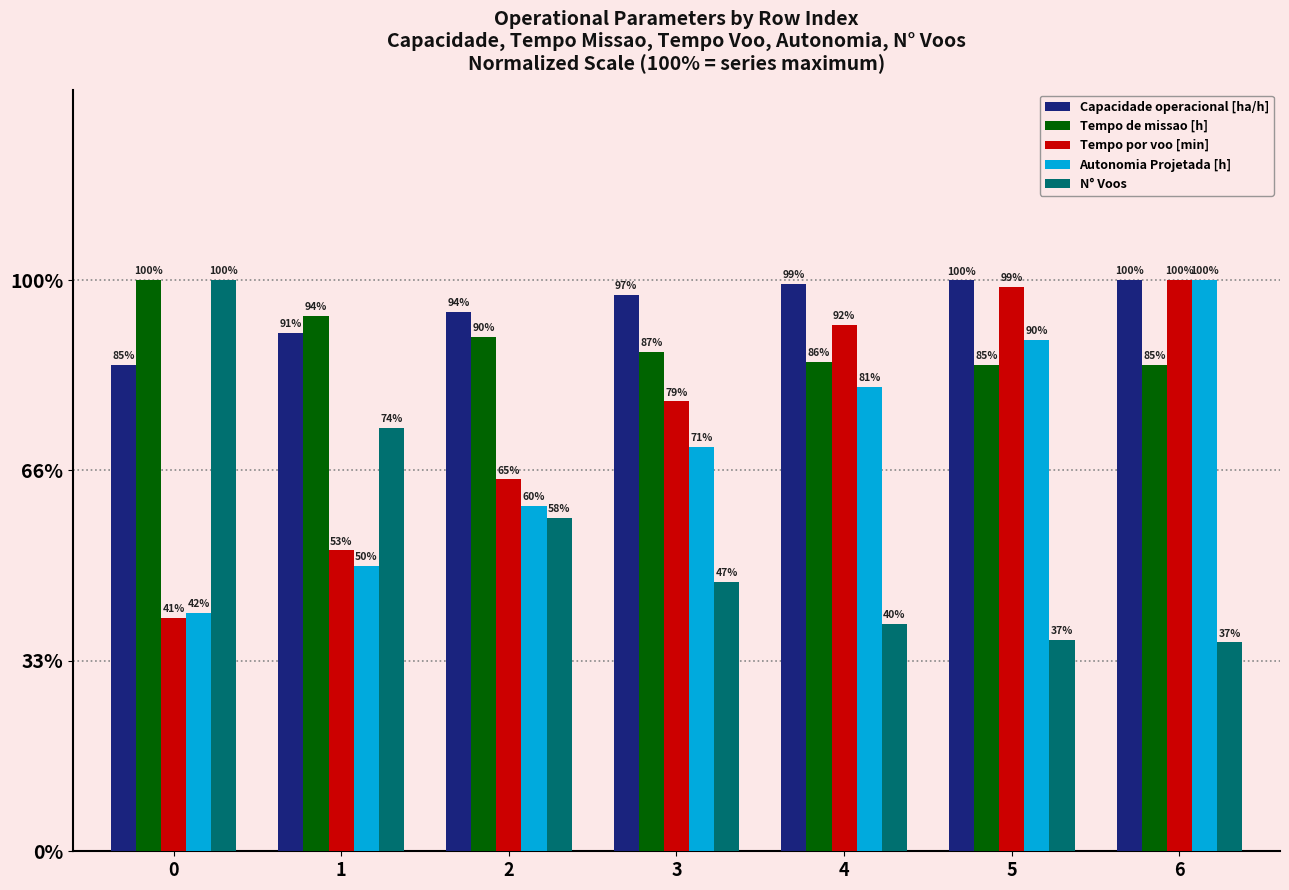

Which has a higher value, 3 or 1?

3